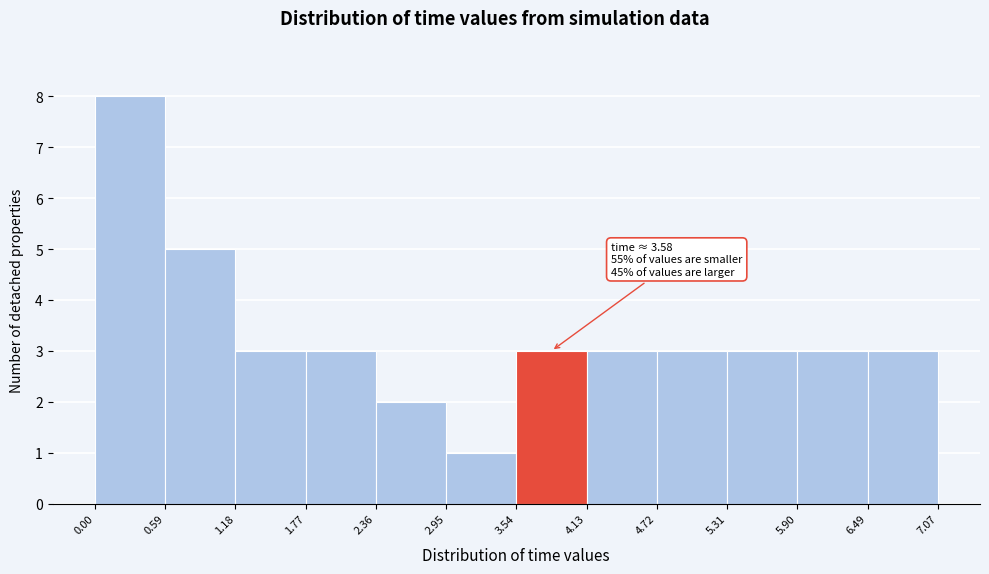

Which range on the x-axis has the tallest bar?

0.00 to 0.59